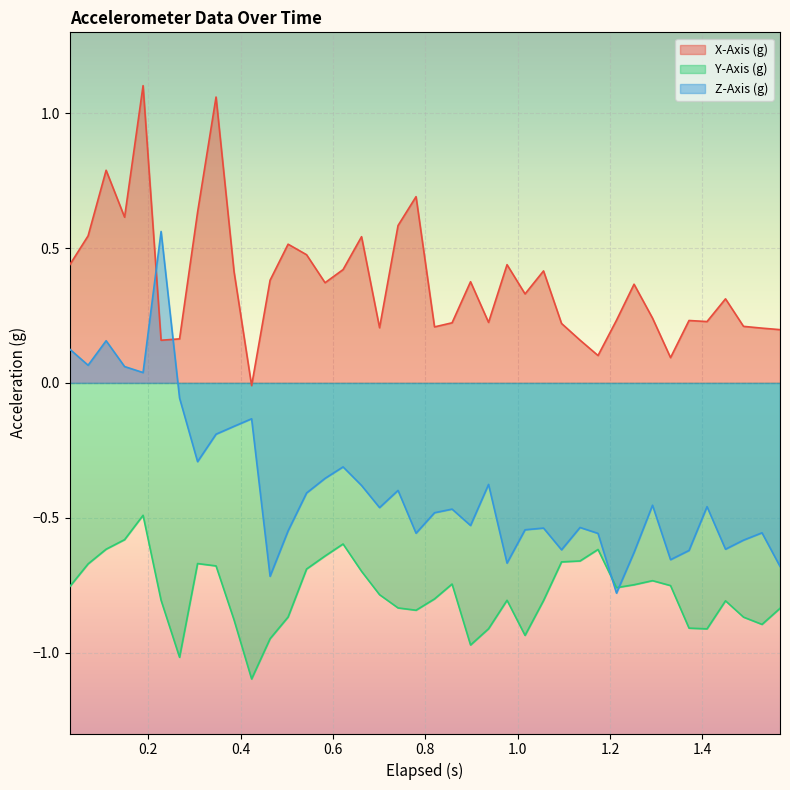

What is the sum of all Z-Axis (g) values?

-15.3